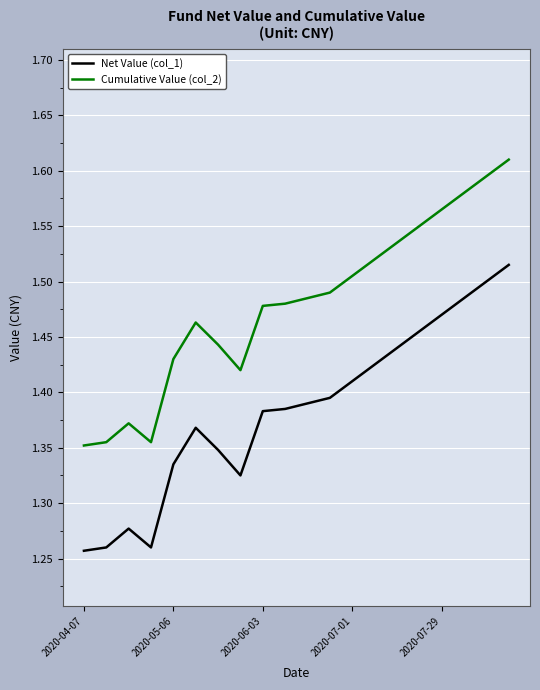

True or false: Cumulative Value (col_2) and Net Value (col_1) intersect in this chart.

False